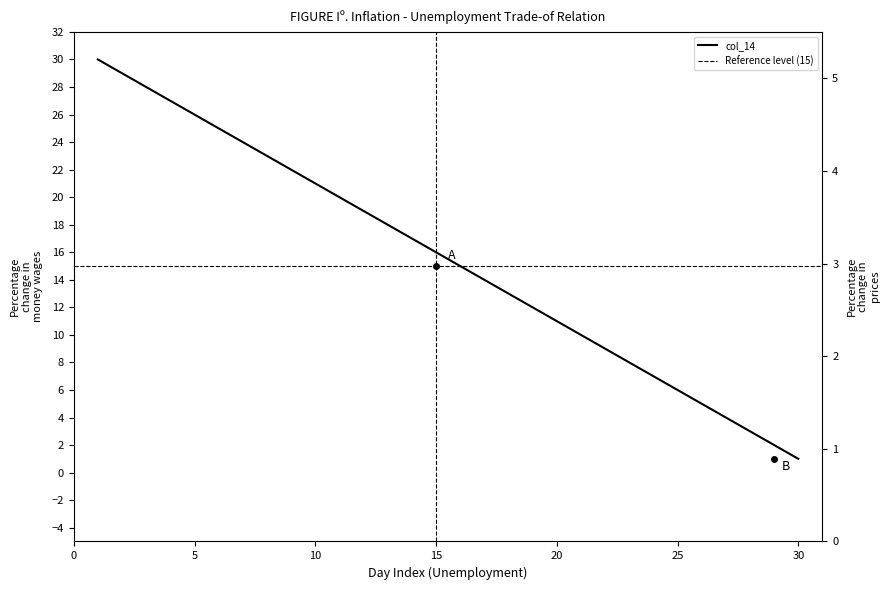

Does the chart have visible grid lines?

No